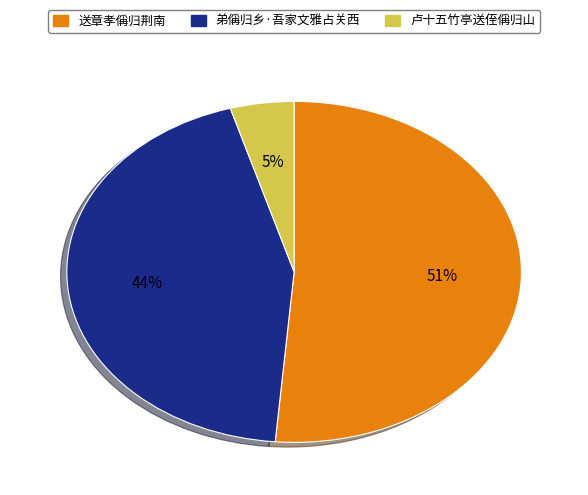

Which category accounts for the majority?

送章孝偁归荆南